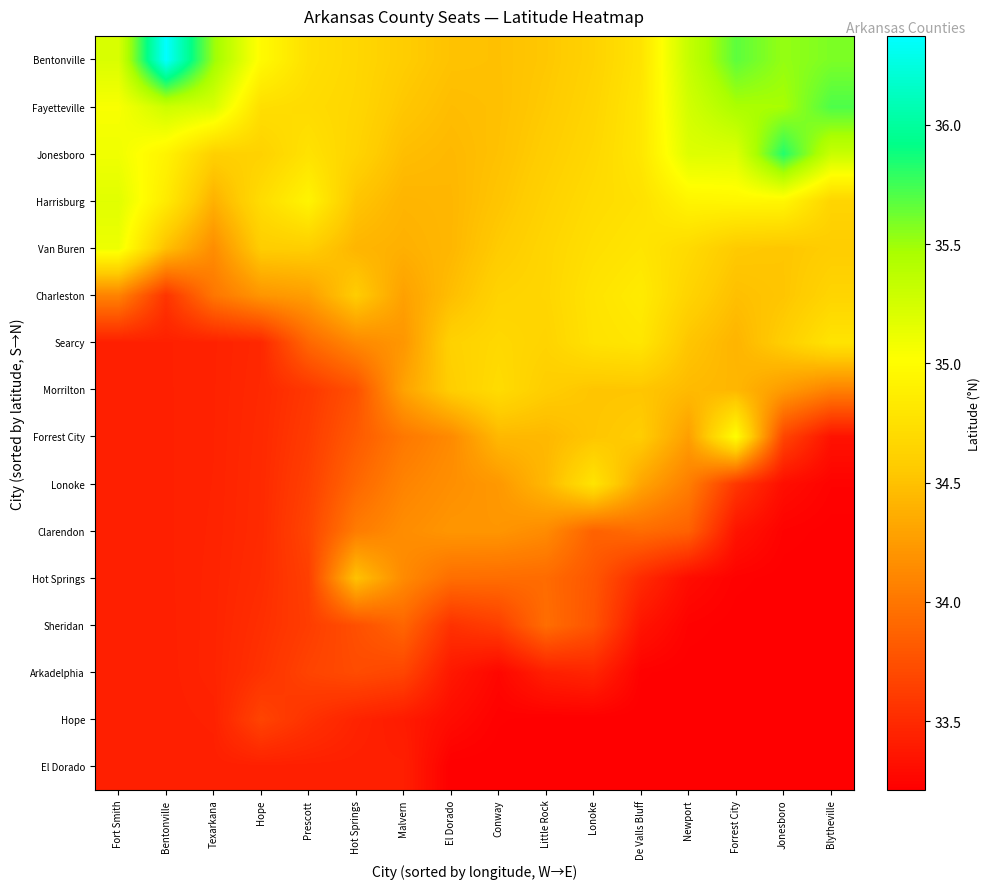

At Conway, list the series in order from smallest to largest.

El Dorado, Hope, Arkadelphia, Sheridan, Hot Springs, Clarendon, Lonoke, Forrest City, Fayetteville, Bentonville, Jonesboro, Harrisburg, Van Buren, Charleston, Searcy, Morrilton